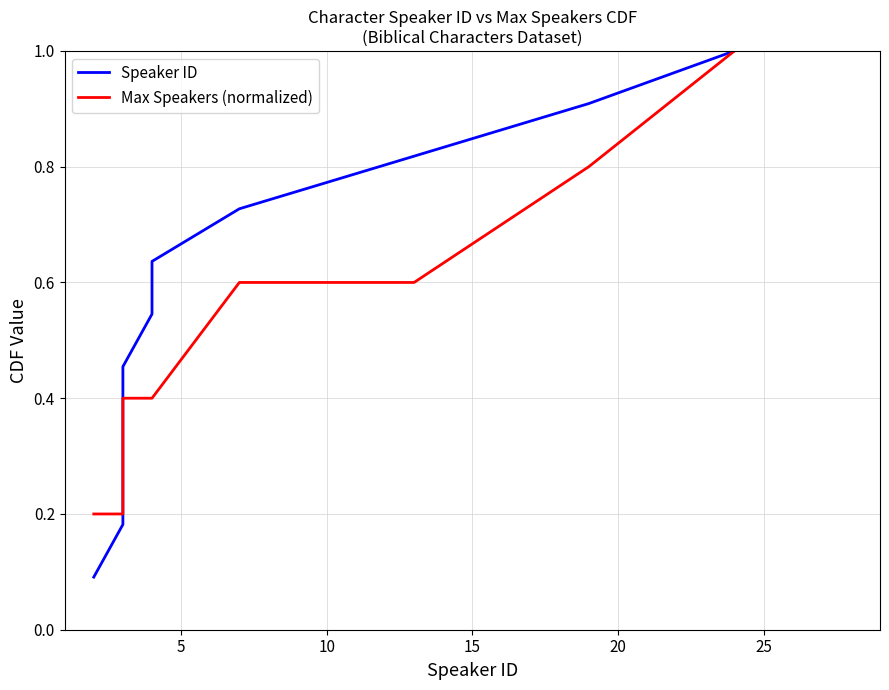

True or false: Max Speakers (normalized) and Speaker ID intersect in this chart.

True